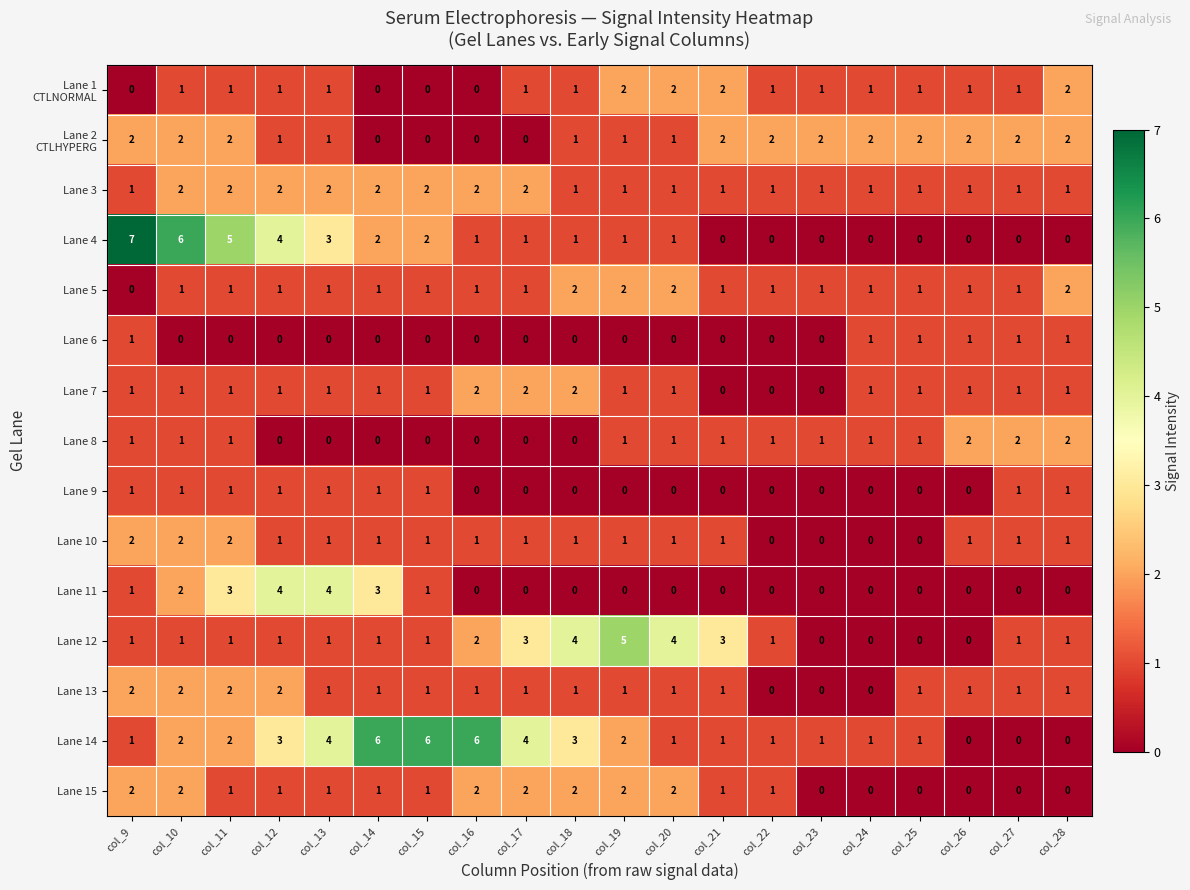

What is the greatest value displayed?

7